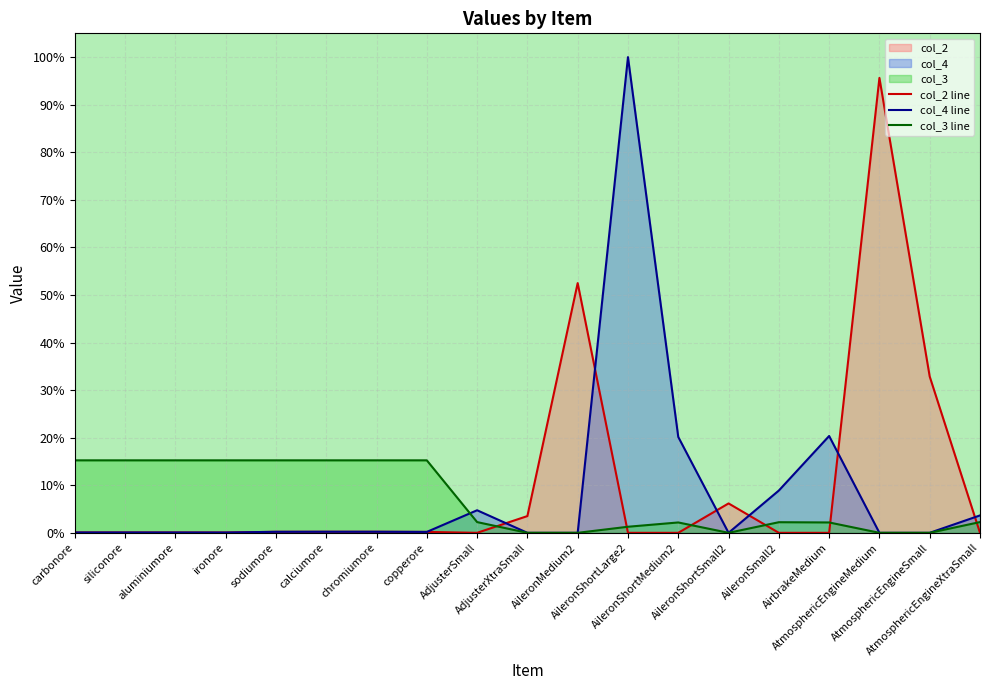

List the series in order of their peak value, highest first.

col_4 line, col_2 line, col_3 line